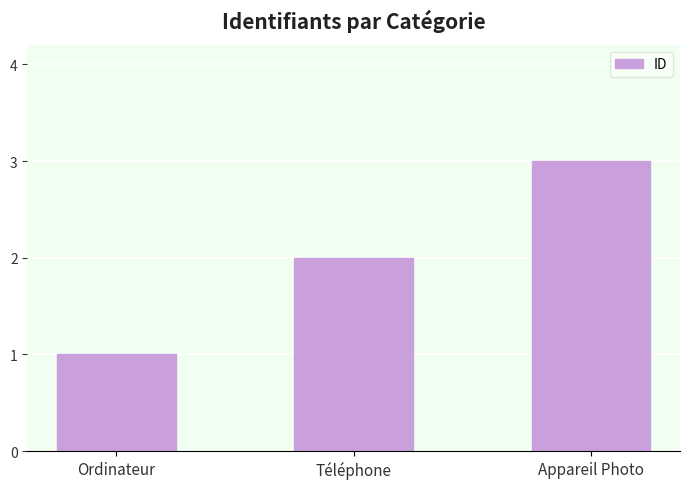

Approximately how many times larger is the value at Ordinateur compared to Appareil Photo?

0.3